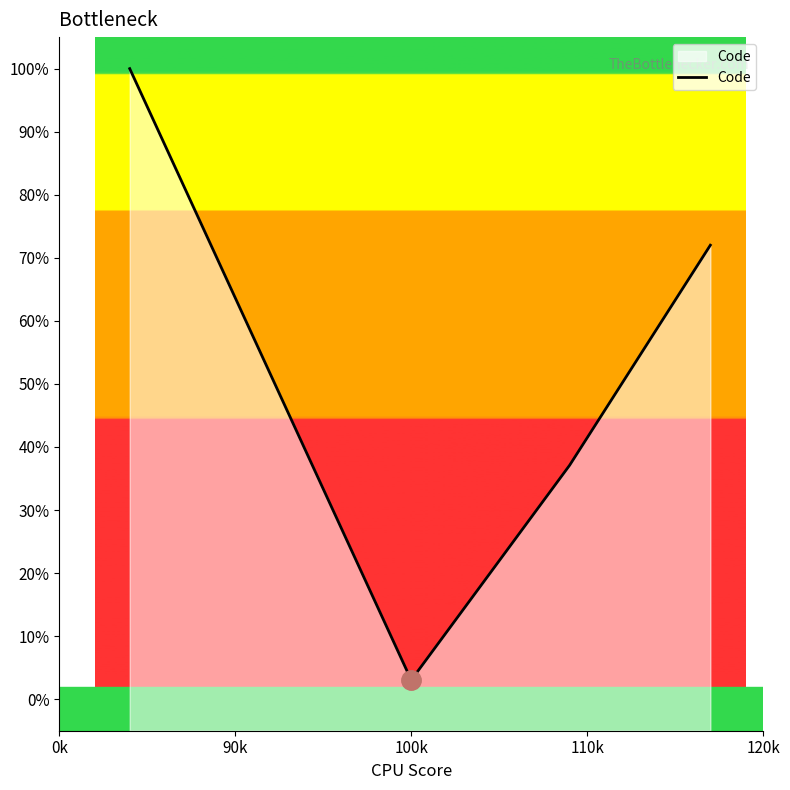

What is the maximum value shown in the chart?

100.0